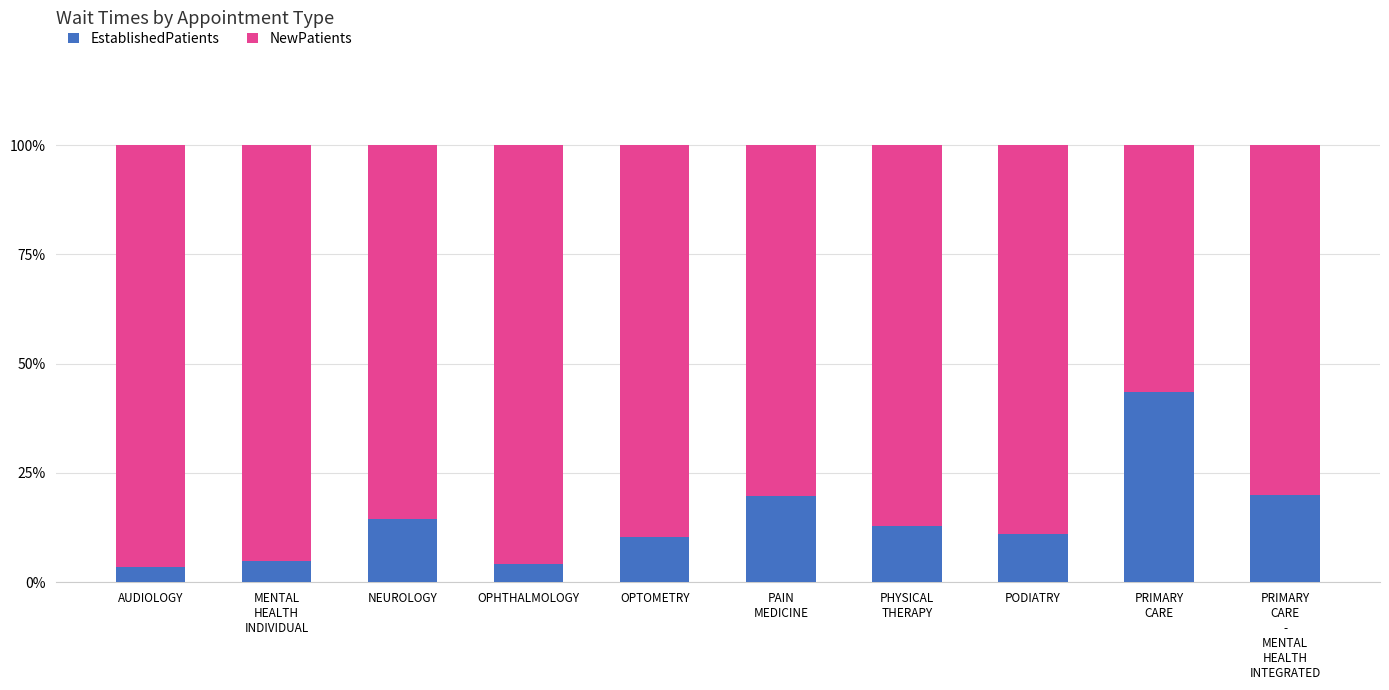

What is the sum of all EstablishedPatients values?

144.7